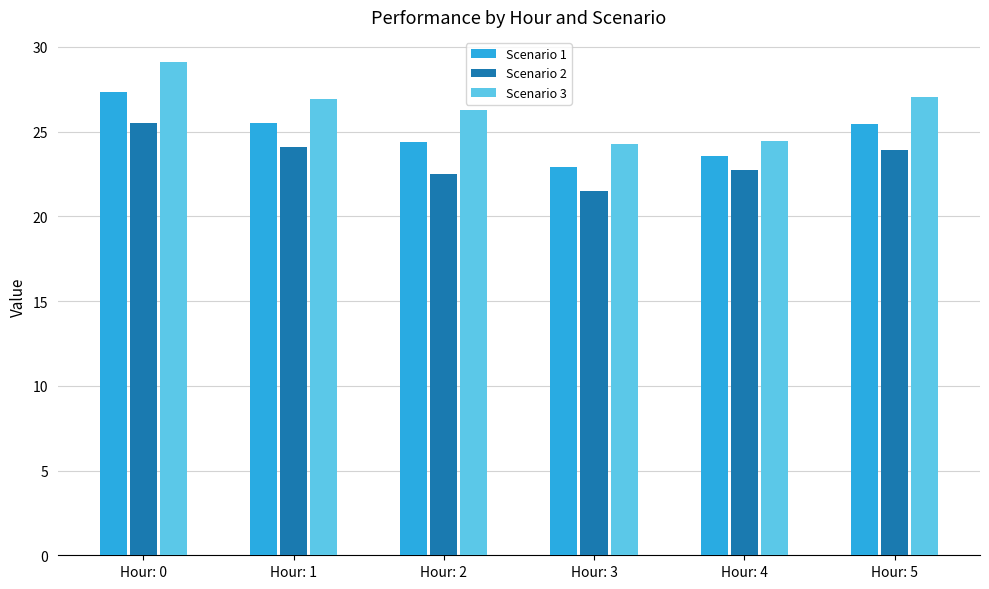

How many values in the Scenario 3 series exceed 26?

4